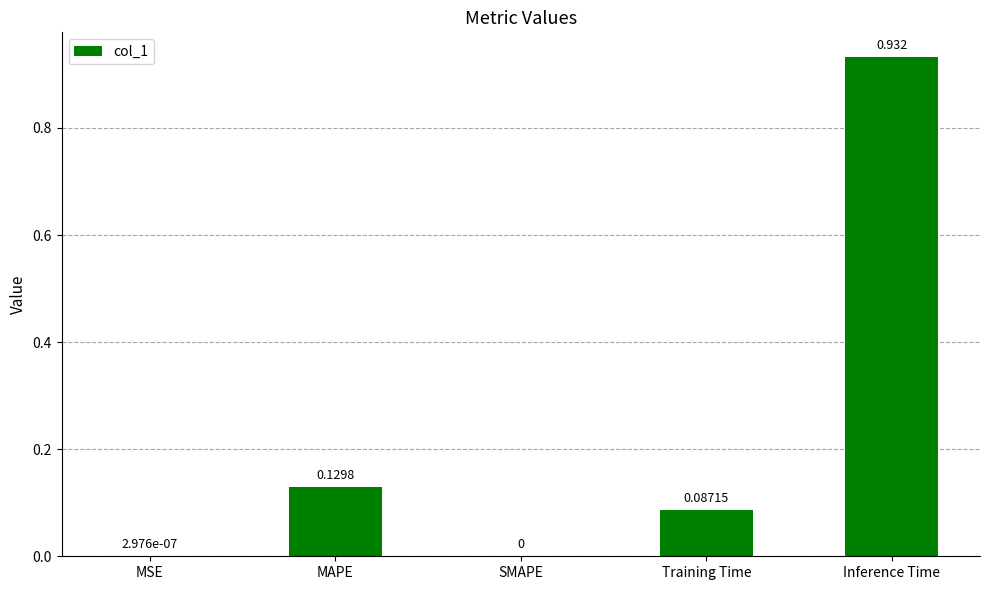

What is the sum of all values?

1.1